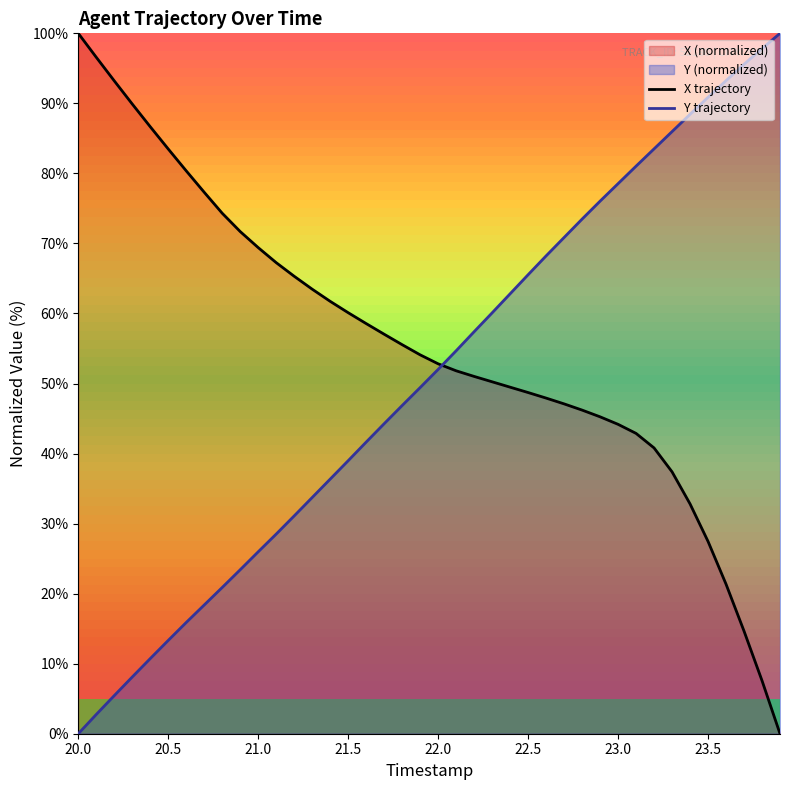

The value of Y trajectory at 22.0 is 52.0. True or false?

True